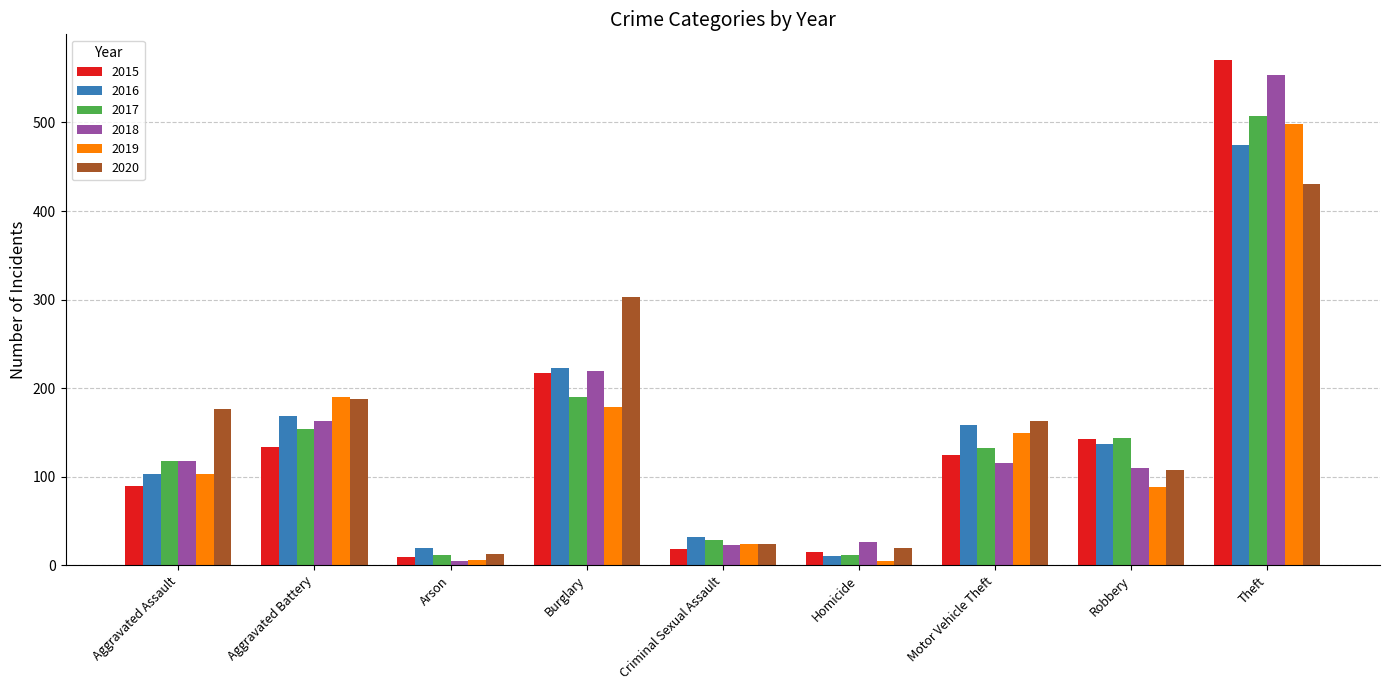

What is the maximum value shown in the chart?

571